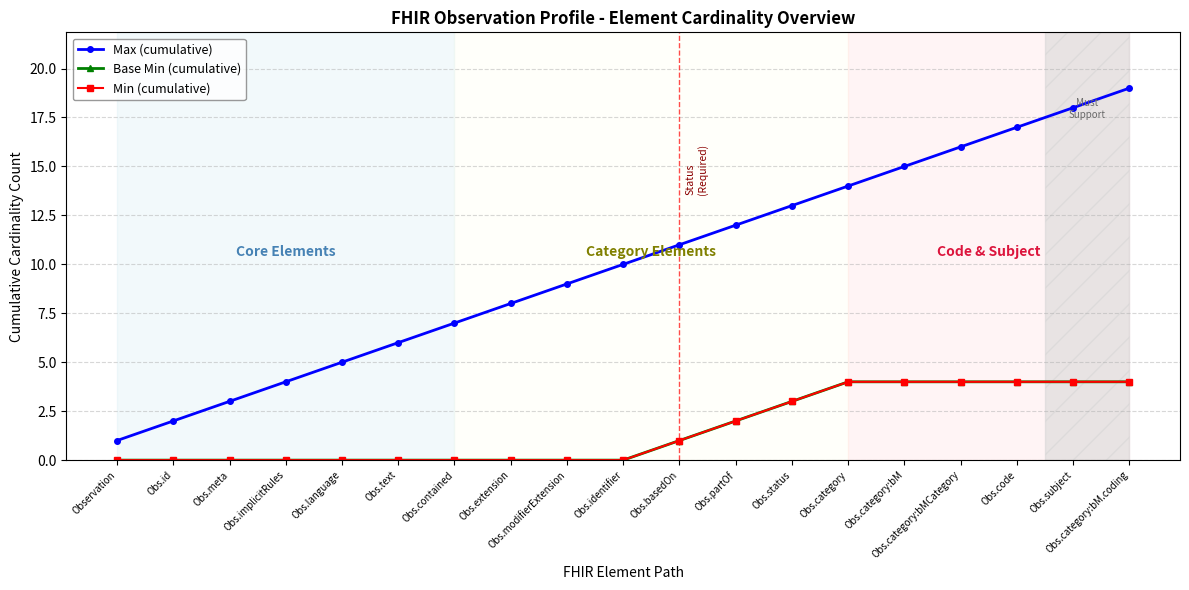

At which label is Min (cumulative) closest to 2?

Obs.partOf